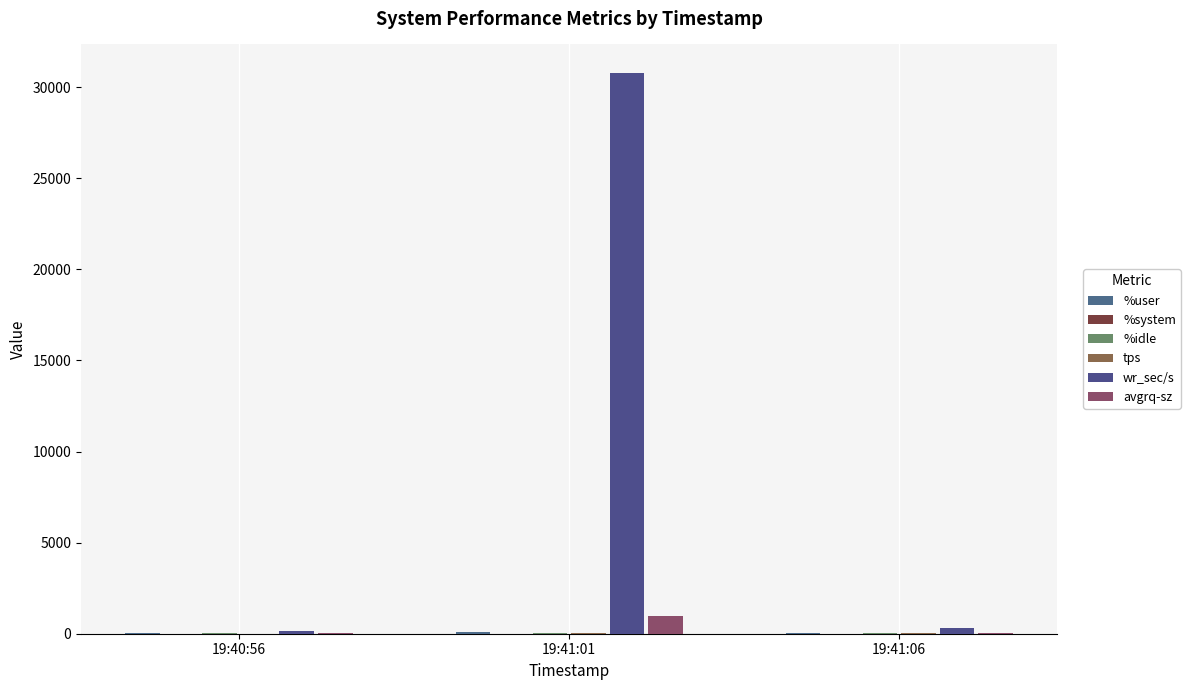

How many groups of bars are there?

3